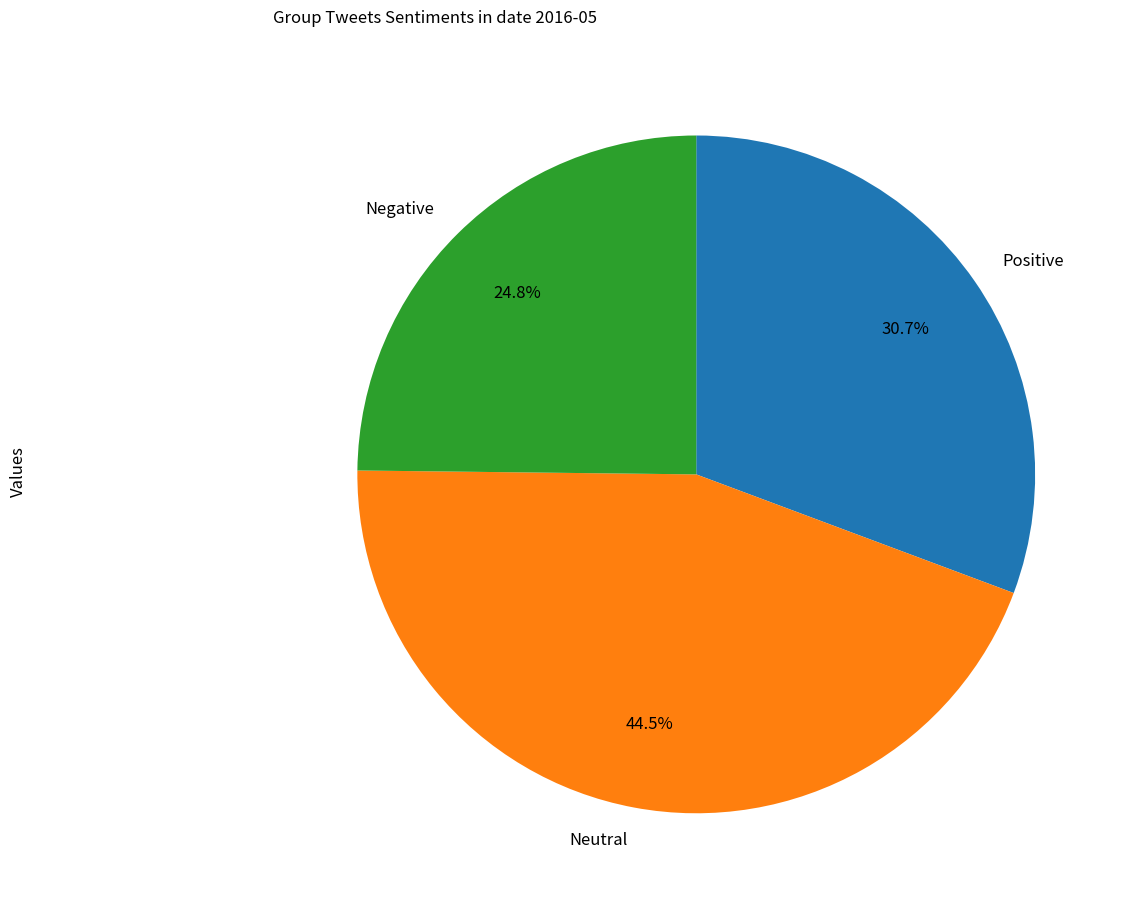

What is the ratio of the value at Neutral to the value at Positive?

1.4